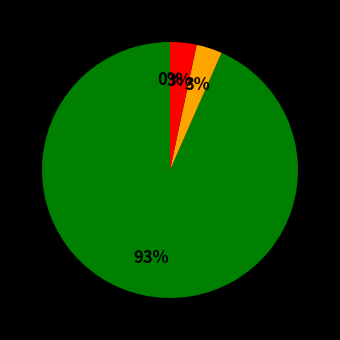

What is the largest slice in the pie chart?

I_b (kg*m^2)